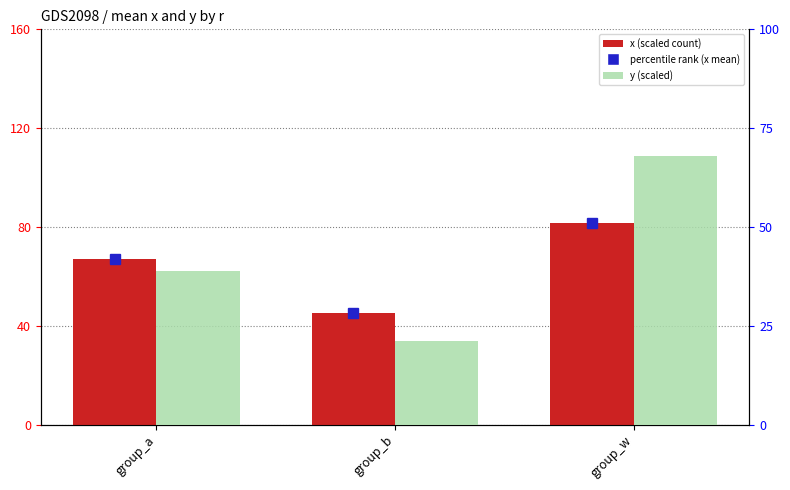

Are the bars grouped side by side (vs. stacked)?

Yes